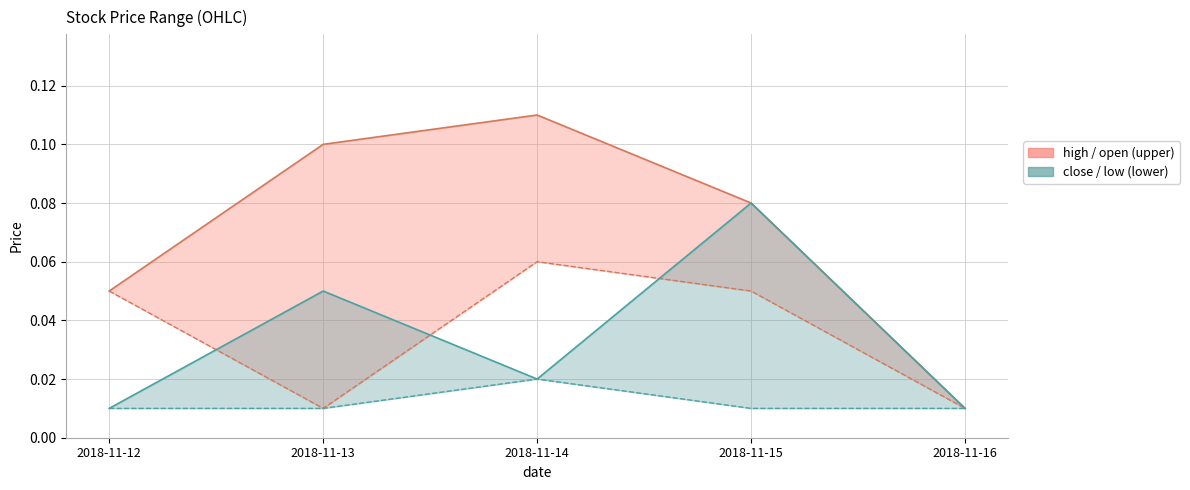

What is the highest value of the high series?

0.1